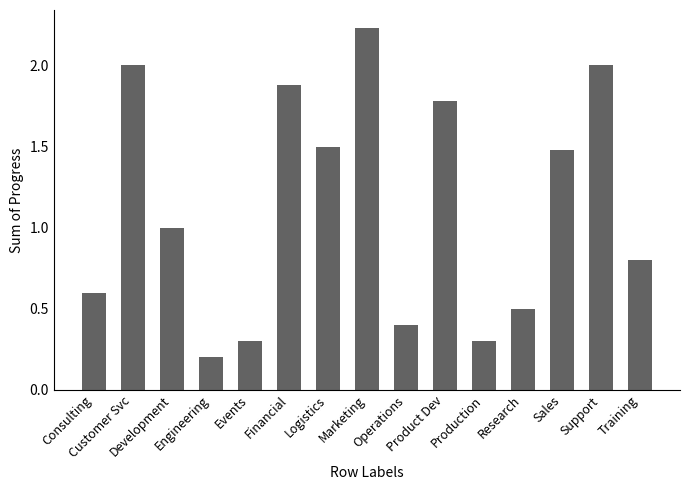

What is the approximate value at Consulting?

0.6